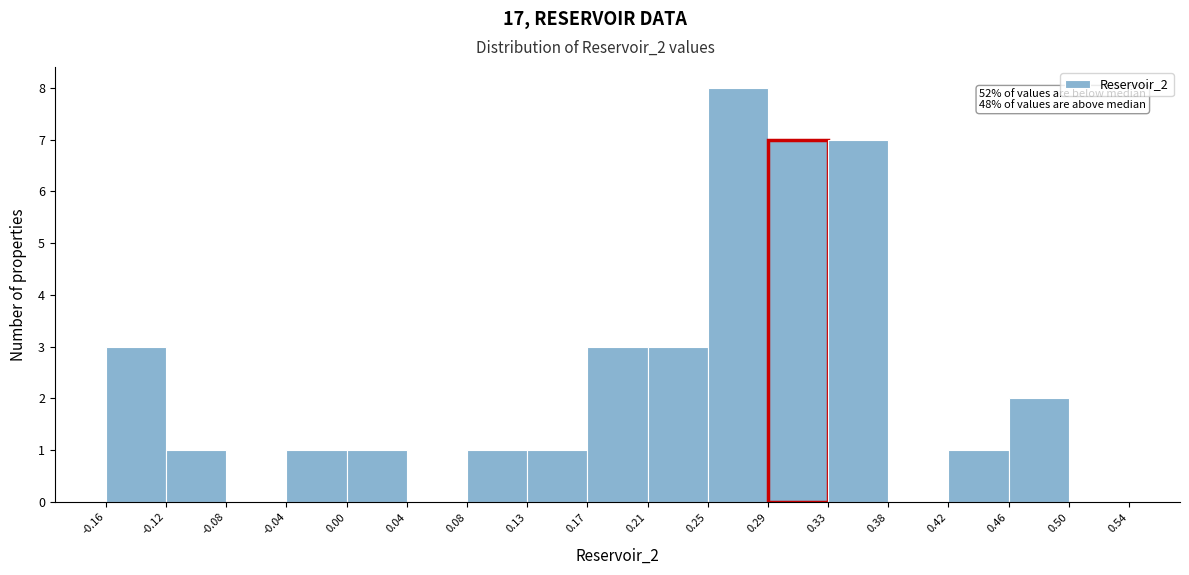

Which range on the x-axis has the tallest bar?

0.25 to 0.29